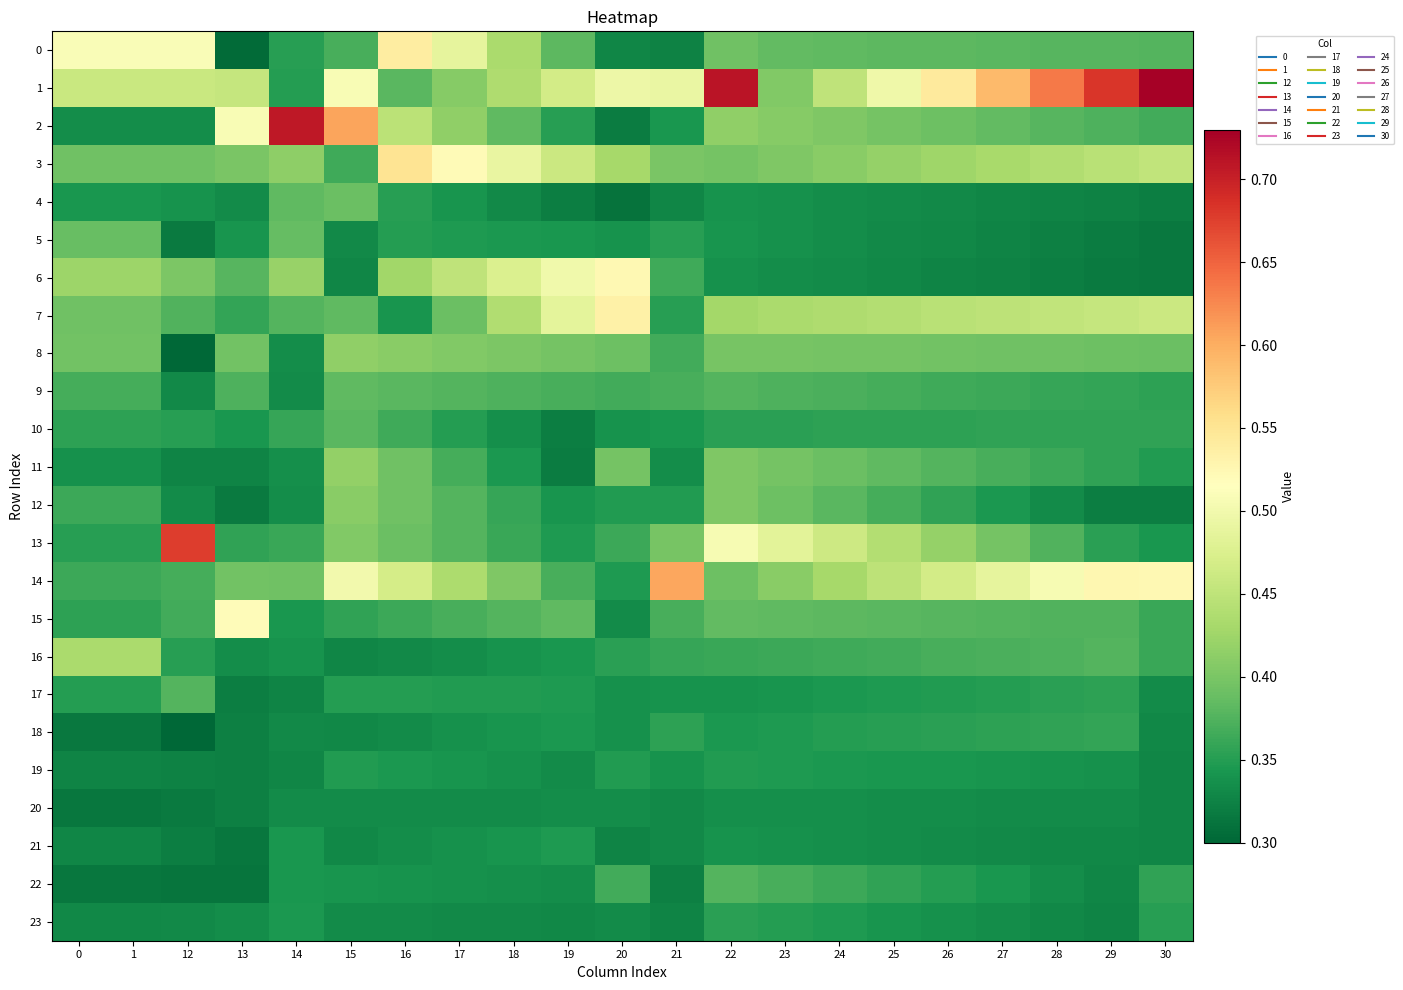

Reading left to right, what are all the values shown in this chart?

0: 0=0.5	1=0.5	12=0.5	13=0.3	14=0.4	15=0.4	16=0.5	17=0.5	18=0.4	19=0.4	20=0.3	21=0.3	22=0.4	23=0.4	24=0.4	25=0.4	26=0.4	27=0.4	28=0.4	29=0.4	30=0.4
1: 0=0.5	1=0.5	12=0.5	13=0.5	14=0.3	15=0.5	16=0.4	17=0.4	18=0.4	19=0.5	20=0.5	21=0.5	22=0.7	23=0.4	24=0.5	25=0.5	26=0.5	27=0.6	28=0.6	29=0.7	30=0.7
2: 0=0.3	1=0.3	12=0.3	13=0.5	14=0.7	15=0.6	16=0.4	17=0.4	18=0.4	19=0.4	20=0.3	21=0.3	22=0.4	23=0.4	24=0.4	25=0.4	26=0.4	27=0.4	28=0.4	29=0.4	30=0.4
3: 0=0.4	1=0.4	12=0.4	13=0.4	14=0.4	15=0.4	16=0.6	17=0.5	18=0.5	19=0.5	20=0.4	21=0.4	22=0.4	23=0.4	24=0.4	25=0.4	26=0.4	27=0.4	28=0.4	29=0.4	30=0.5
4: 0=0.3	1=0.3	12=0.3	13=0.3	14=0.4	15=0.4	16=0.4	17=0.3	18=0.3	19=0.3	20=0.3	21=0.3	22=0.3	23=0.3	24=0.3	25=0.3	26=0.3	27=0.3	28=0.3	29=0.3	30=0.3
5: 0=0.4	1=0.4	12=0.3	13=0.3	14=0.4	15=0.3	16=0.3	17=0.3	18=0.3	19=0.3	20=0.3	21=0.4	22=0.3	23=0.3	24=0.3	25=0.3	26=0.3	27=0.3	28=0.3	29=0.3	30=0.3
6: 0=0.4	1=0.4	12=0.4	13=0.4	14=0.4	15=0.3	16=0.4	17=0.5	18=0.5	19=0.5	20=0.5	21=0.4	22=0.3	23=0.3	24=0.3	25=0.3	26=0.3	27=0.3	28=0.3	29=0.3	30=0.3
7: 0=0.4	1=0.4	12=0.4	13=0.4	14=0.4	15=0.4	16=0.3	17=0.4	18=0.4	19=0.5	20=0.5	21=0.4	22=0.4	23=0.4	24=0.4	25=0.4	26=0.4	27=0.4	28=0.5	29=0.5	30=0.5
8: 0=0.4	1=0.4	12=0.3	13=0.4	14=0.3	15=0.4	16=0.4	17=0.4	18=0.4	19=0.4	20=0.4	21=0.4	22=0.4	23=0.4	24=0.4	25=0.4	26=0.4	27=0.4	28=0.4	29=0.4	30=0.4
9: 0=0.4	1=0.4	12=0.3	13=0.4	14=0.3	15=0.4	16=0.4	17=0.4	18=0.4	19=0.4	20=0.4	21=0.4	22=0.4	23=0.4	24=0.4	25=0.4	26=0.4	27=0.4	28=0.4	29=0.4	30=0.4
10: 0=0.4	1=0.4	12=0.4	13=0.3	14=0.4	15=0.4	16=0.4	17=0.4	18=0.3	19=0.3	20=0.3	21=0.3	22=0.4	23=0.4	24=0.4	25=0.4	26=0.4	27=0.4	28=0.4	29=0.4	30=0.4
11: 0=0.3	1=0.3	12=0.3	13=0.3	14=0.3	15=0.4	16=0.4	17=0.4	18=0.3	19=0.3	20=0.4	21=0.3	22=0.4	23=0.4	24=0.4	25=0.4	26=0.4	27=0.4	28=0.4	29=0.4	30=0.3
12: 0=0.4	1=0.4	12=0.3	13=0.3	14=0.3	15=0.4	16=0.4	17=0.4	18=0.4	19=0.3	20=0.3	21=0.3	22=0.4	23=0.4	24=0.4	25=0.4	26=0.4	27=0.3	28=0.3	29=0.3	30=0.3
13: 0=0.4	1=0.4	12=0.7	13=0.4	14=0.4	15=0.4	16=0.4	17=0.4	18=0.4	19=0.3	20=0.4	21=0.4	22=0.5	23=0.5	24=0.5	25=0.4	26=0.4	27=0.4	28=0.4	29=0.4	30=0.3
14: 0=0.4	1=0.4	12=0.4	13=0.4	14=0.4	15=0.5	16=0.5	17=0.4	18=0.4	19=0.4	20=0.3	21=0.6	22=0.4	23=0.4	24=0.4	25=0.4	26=0.5	27=0.5	28=0.5	29=0.5	30=0.5
15: 0=0.4	1=0.4	12=0.4	13=0.5	14=0.3	15=0.4	16=0.4	17=0.4	18=0.4	19=0.4	20=0.3	21=0.4	22=0.4	23=0.4	24=0.4	25=0.4	26=0.4	27=0.4	28=0.4	29=0.4	30=0.4
16: 0=0.4	1=0.4	12=0.4	13=0.3	14=0.3	15=0.3	16=0.3	17=0.3	18=0.3	19=0.3	20=0.4	21=0.4	22=0.4	23=0.4	24=0.4	25=0.4	26=0.4	27=0.4	28=0.4	29=0.4	30=0.4
17: 0=0.4	1=0.4	12=0.4	13=0.3	14=0.3	15=0.4	16=0.3	17=0.3	18=0.3	19=0.3	20=0.3	21=0.3	22=0.3	23=0.3	24=0.3	25=0.3	26=0.3	27=0.4	28=0.4	29=0.4	30=0.3
18: 0=0.3	1=0.3	12=0.3	13=0.3	14=0.3	15=0.3	16=0.3	17=0.3	18=0.3	19=0.3	20=0.3	21=0.4	22=0.3	23=0.3	24=0.3	25=0.4	26=0.4	27=0.4	28=0.4	29=0.4	30=0.3
19: 0=0.3	1=0.3	12=0.3	13=0.3	14=0.3	15=0.3	16=0.3	17=0.3	18=0.3	19=0.3	20=0.3	21=0.3	22=0.3	23=0.3	24=0.3	25=0.3	26=0.3	27=0.3	28=0.3	29=0.3	30=0.3
20: 0=0.3	1=0.3	12=0.3	13=0.3	14=0.3	15=0.3	16=0.3	17=0.3	18=0.3	19=0.3	20=0.3	21=0.3	22=0.3	23=0.3	24=0.3	25=0.3	26=0.3	27=0.3	28=0.3	29=0.3	30=0.3
21: 0=0.3	1=0.3	12=0.3	13=0.3	14=0.3	15=0.3	16=0.3	17=0.3	18=0.3	19=0.3	20=0.3	21=0.3	22=0.3	23=0.3	24=0.3	25=0.3	26=0.3	27=0.3	28=0.3	29=0.3	30=0.3
22: 0=0.3	1=0.3	12=0.3	13=0.3	14=0.3	15=0.3	16=0.3	17=0.3	18=0.3	19=0.3	20=0.4	21=0.3	22=0.4	23=0.4	24=0.4	25=0.4	26=0.3	27=0.3	28=0.3	29=0.3	30=0.4
23: 0=0.3	1=0.3	12=0.3	13=0.3	14=0.3	15=0.3	16=0.3	17=0.3	18=0.3	19=0.3	20=0.3	21=0.3	22=0.4	23=0.3	24=0.3	25=0.3	26=0.3	27=0.3	28=0.3	29=0.3	30=0.4